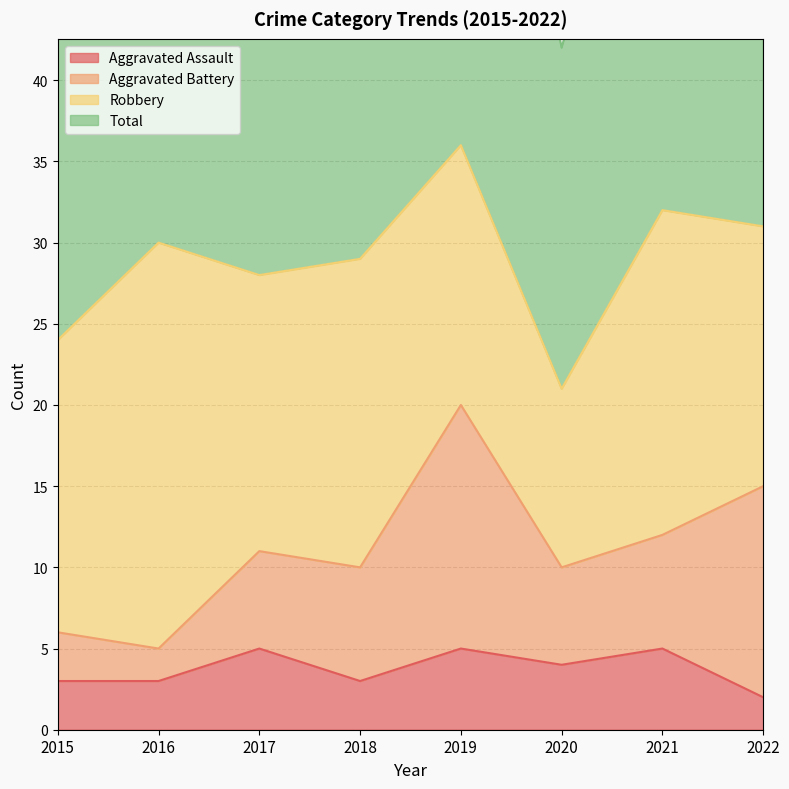

Which series has the largest total across all categories?

Total